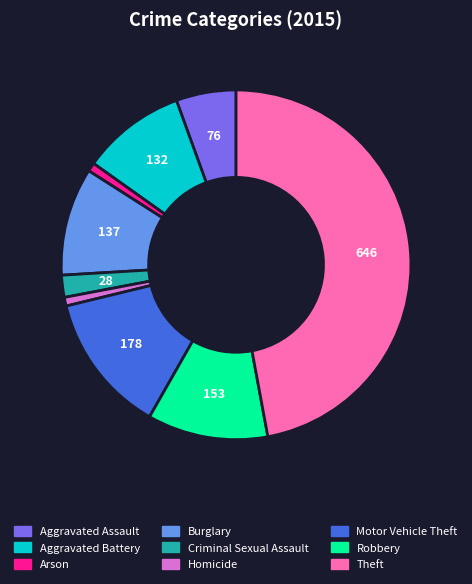

Is it true that Aggravated Battery is 10% of the pie?

True